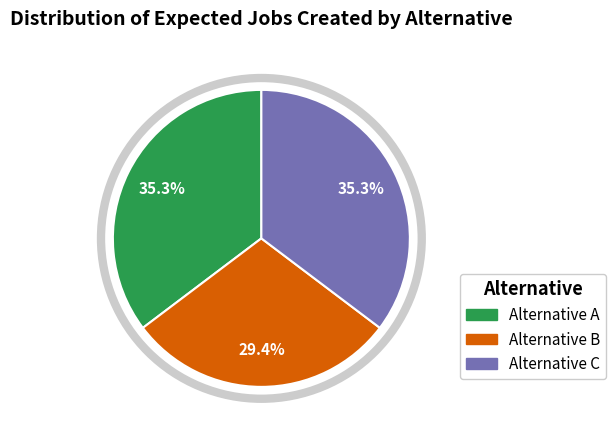

Combined, what portion of the pie is Alternative A and Alternative C?

70.6%